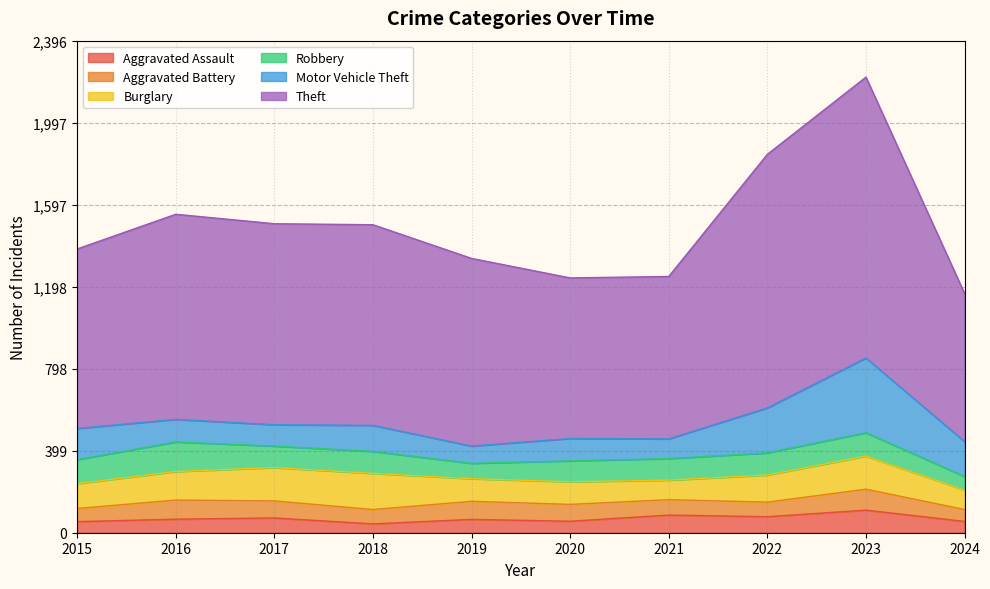

Which has a higher value, 2020 or 2018?

2020